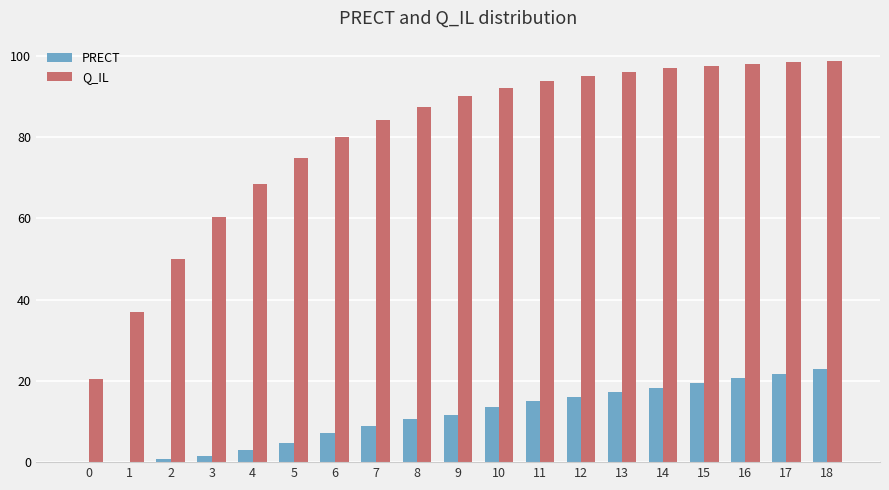

Is the value of Q_IL at 15 greater than the value of PRECT at 1?

Yes